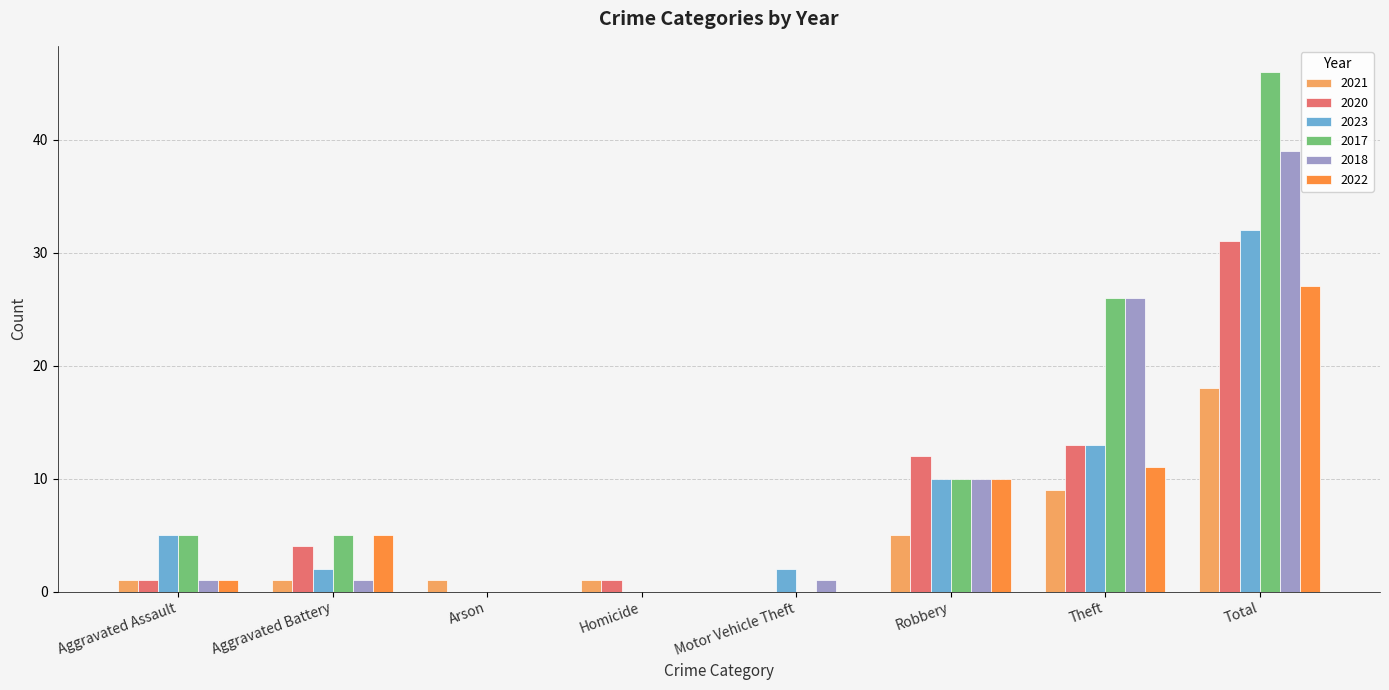

True or false: 2020 has a value of 1 at Aggravated Battery.

False